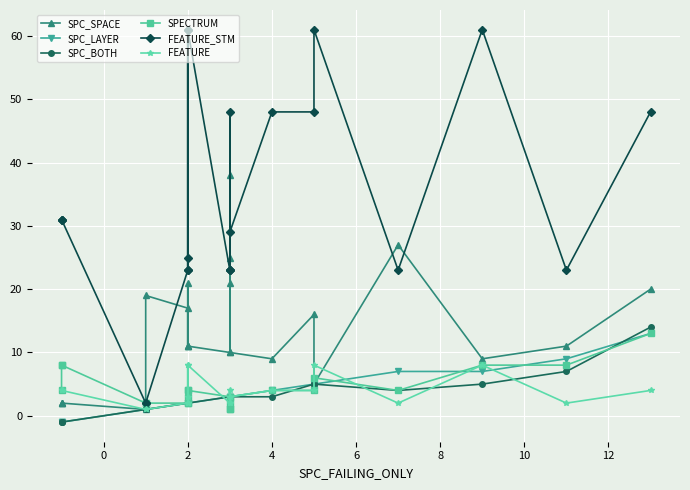

What is the smallest value displayed?

-1